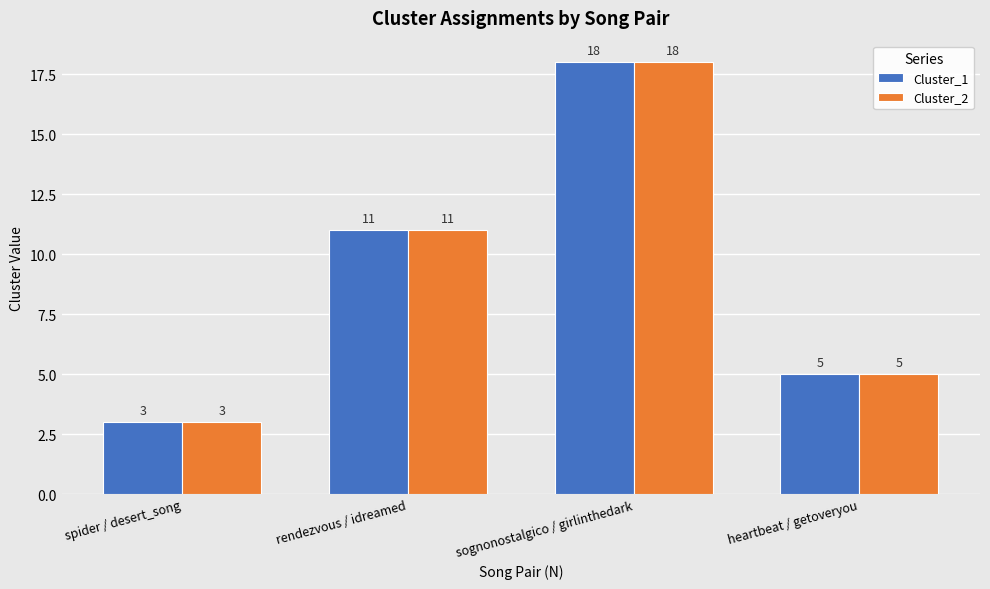

What position from the left is heartbeat / getoveryou?

4